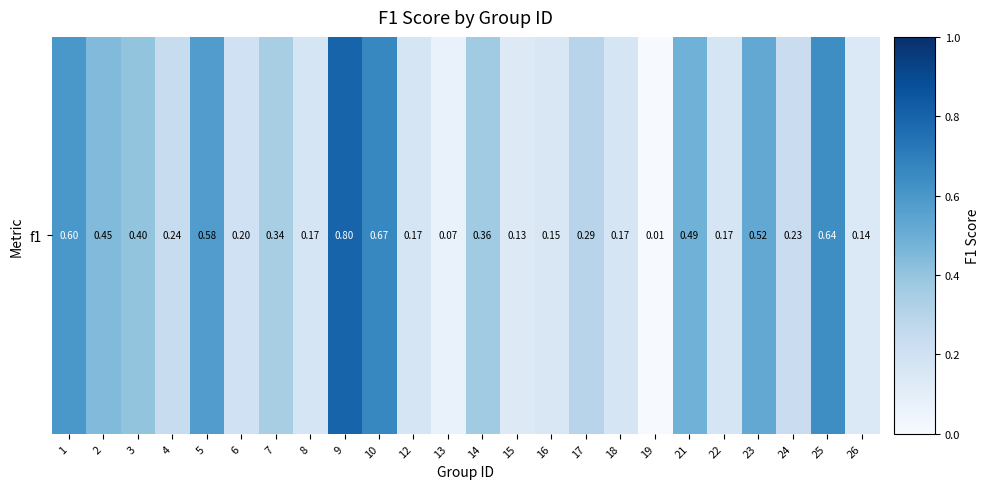

Reading right to left, transcribe all the data shown in this chart.

0.1	0.6	0.2	0.5	0.2	0.5	0.0	0.2	0.3	0.1	0.1	0.4	0.1	0.2	0.7	0.8	0.2	0.3	0.2	0.6	0.2	0.4	0.4	0.6